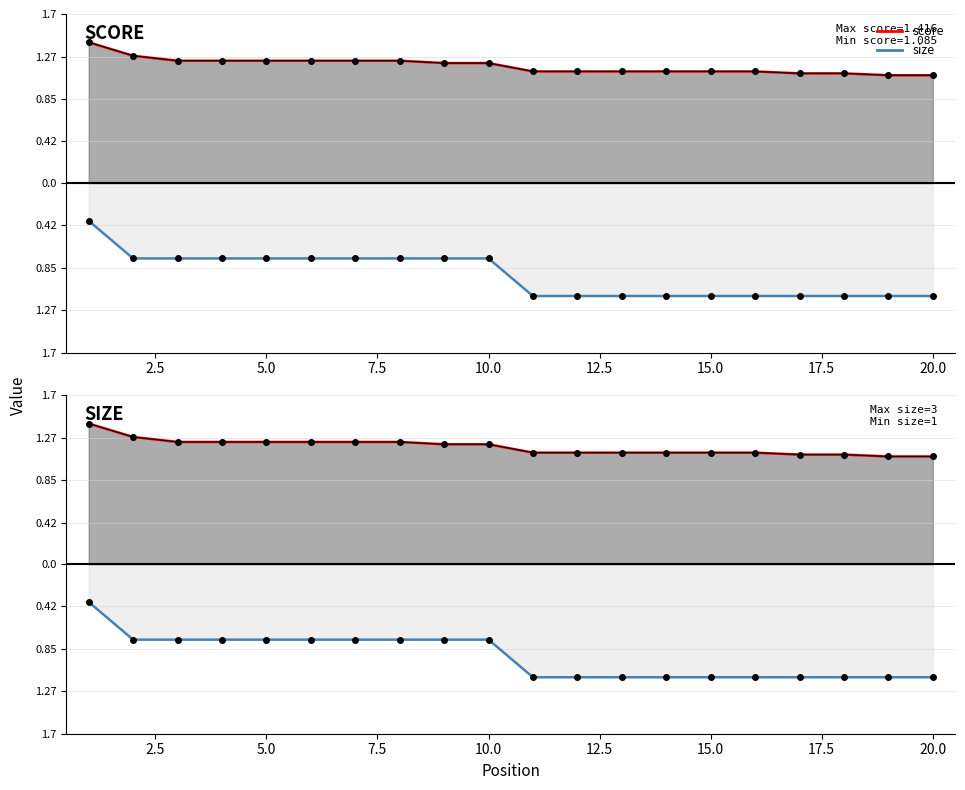

True or false: size line and score line cross at least once.

False